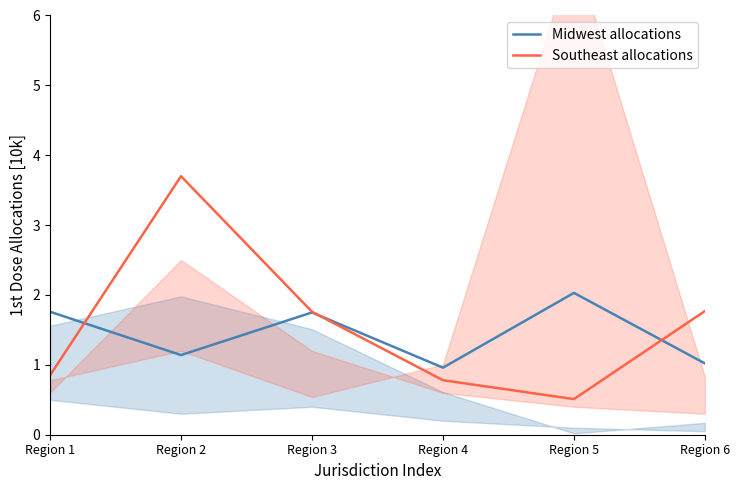

What is the value of the Midwest allocations point at the 4th from the left?

1.0